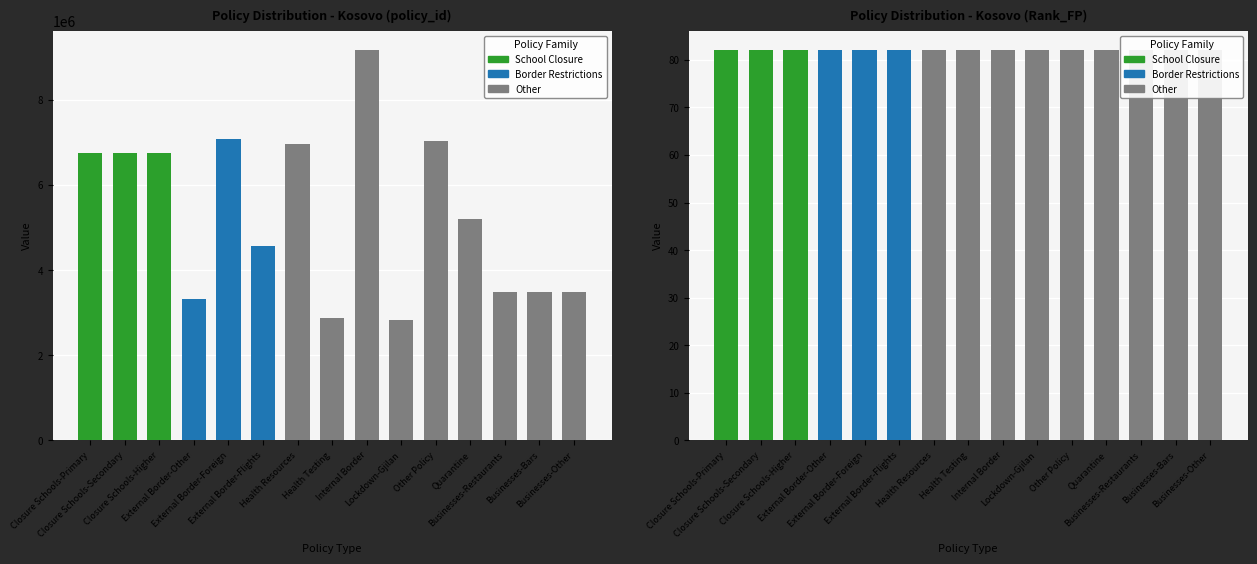

Where is policy_id nearest to the value 6000247?

Closure Schools-Primary